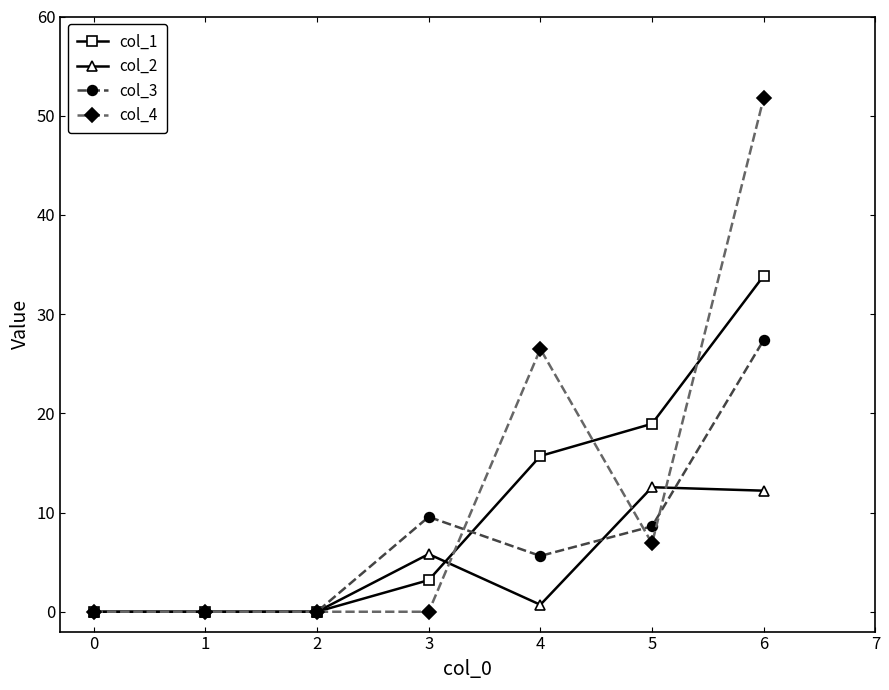

True or false: col_3 and col_1 cross at least once.

True